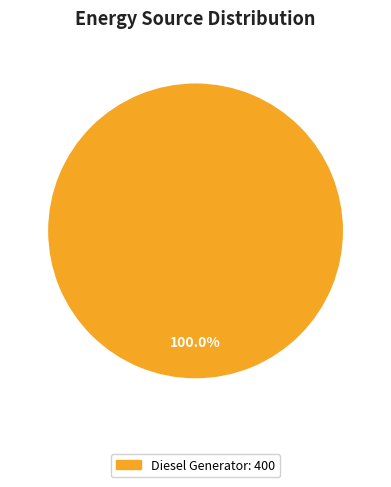

Is there any slice that represents more than half of the pie?

Yes